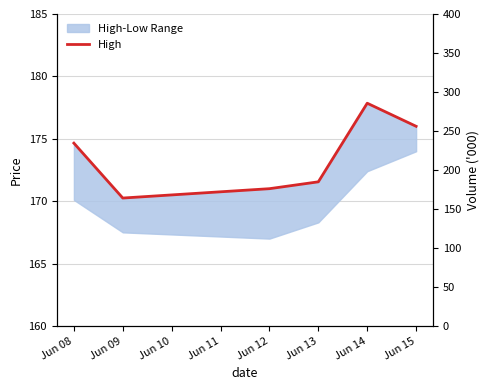

At which label does the data first exceed 174?

Jun 08